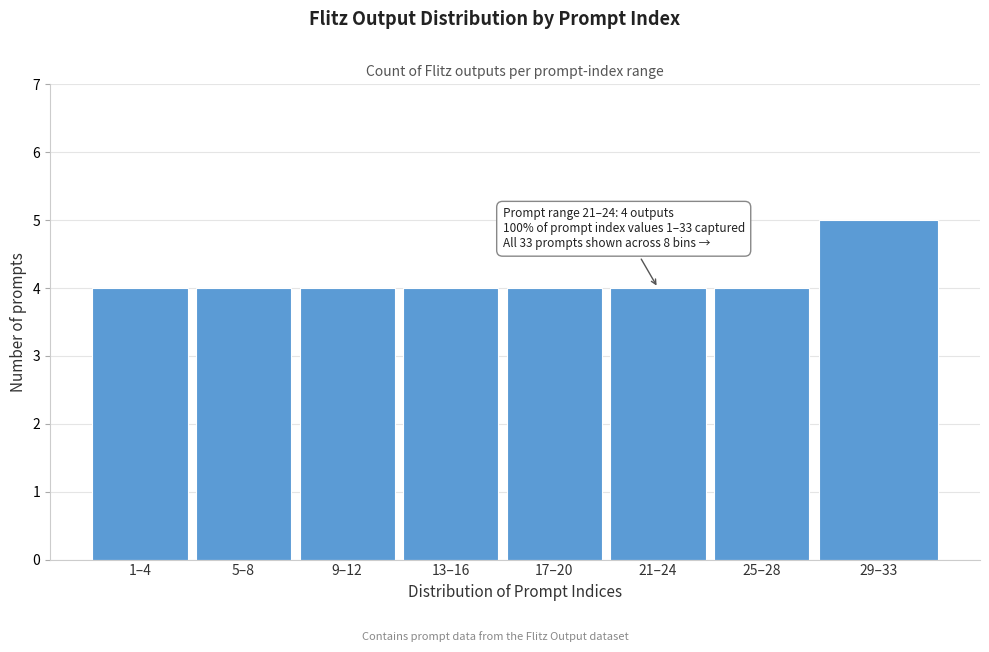

Reading left to right, list all the values displayed in this chart.

1–4=4	5–8=4	9–12=4	13–16=4	17–20=4	21–24=4	25–28=4	29–33=5